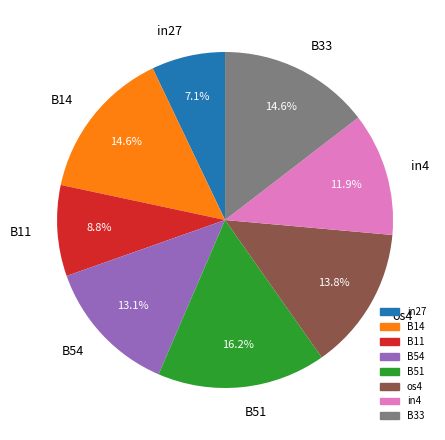

What percentage is the B11 slice, to the nearest percent?

9%